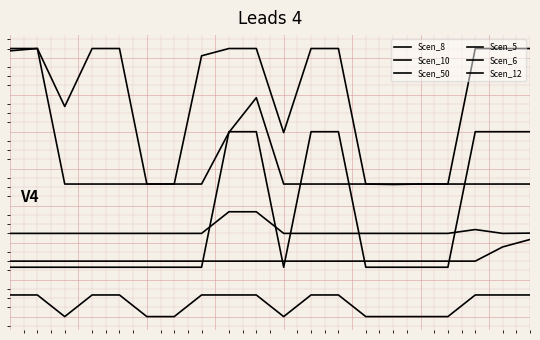

Reading left to right, extract all data points from this chart.

Scen_8: 0=8.4	1=8.5	2=1.2	3=1.2	4=1.2	5=1.2	6=1.2	7=1.2	8=4.0	9=5.8	10=1.2	11=1.2	12=1.2	13=1.2	14=1.1	15=1.2	16=1.2	17=1.2	18=1.2	19=1.2
Scen_10: 0=8.5	1=8.5	2=5.4	3=8.5	4=8.5	5=1.2	6=1.2	7=8.1	8=8.5	9=8.5	10=4.0	11=8.5	12=8.5	13=1.2	14=1.2	15=1.2	16=1.2	17=8.5	18=8.5	19=8.5
Scen_50: 0=-1.5	1=-1.5	2=-1.5	3=-1.5	4=-1.5	5=-1.5	6=-1.5	7=-1.5	8=-0.3	9=-0.3	10=-1.5	11=-1.5	12=-1.5	13=-1.5	14=-1.5	15=-1.5	16=-1.5	17=-1.3	18=-1.5	19=-1.5
Scen_5: 0=-3.0	1=-3.0	2=-3.0	3=-3.0	4=-3.0	5=-3.0	6=-3.0	7=-3.0	8=-3.0	9=-3.0	10=-3.0	11=-3.0	12=-3.0	13=-3.0	14=-3.0	15=-3.0	16=-3.0	17=-3.0	18=-2.2	19=-1.8
Scen_6: 0=-3.3	1=-3.3	2=-3.3	3=-3.3	4=-3.3	5=-3.3	6=-3.3	7=-3.3	8=4.0	9=4.0	10=-3.3	11=4.0	12=4.0	13=-3.3	14=-3.3	15=-3.3	16=-3.3	17=4.0	18=4.0	19=4.0
Scen_12: 0=-4.8	1=-4.8	2=-6.0	3=-4.8	4=-4.8	5=-6.0	6=-6.0	7=-4.8	8=-4.8	9=-4.8	10=-6.0	11=-4.8	12=-4.8	13=-6.0	14=-6.0	15=-6.0	16=-6.0	17=-4.8	18=-4.8	19=-4.8